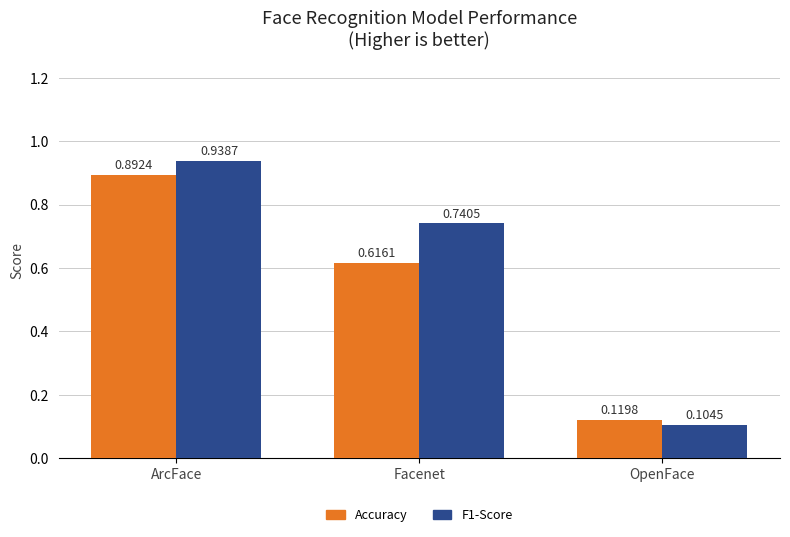

Rank the categories by Accuracy value from lowest to highest.

OpenFace, Facenet, ArcFace